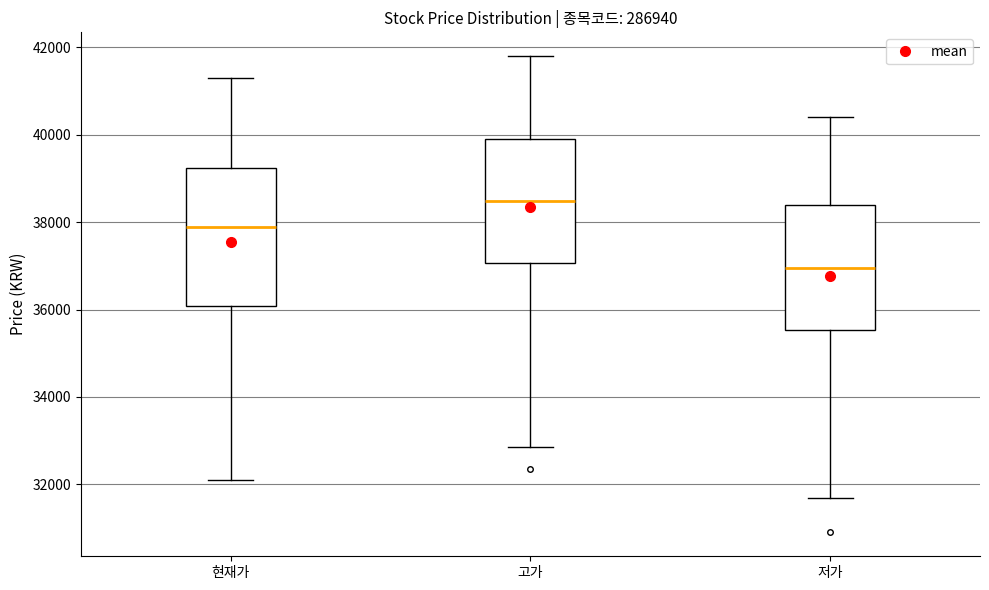

Which box has the highest median line?

고가